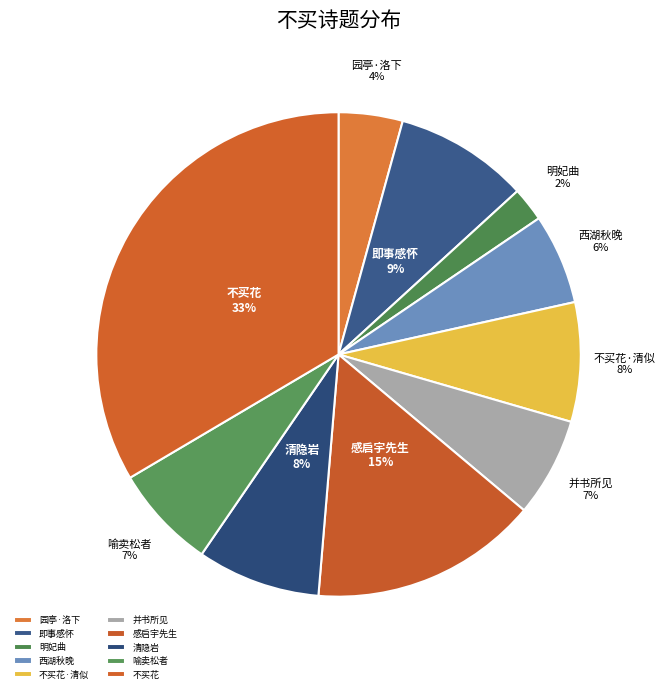

How many segments does this pie chart have?

10